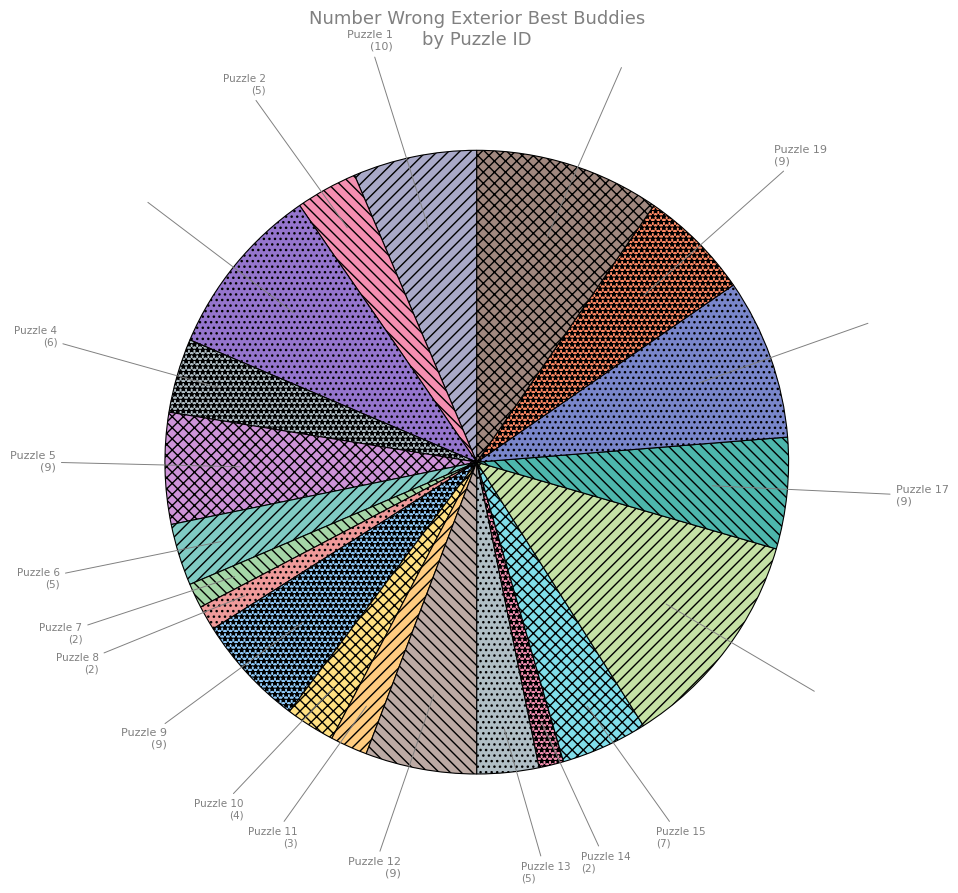

Does Puzzle 19 account for over 50% of the chart?

No